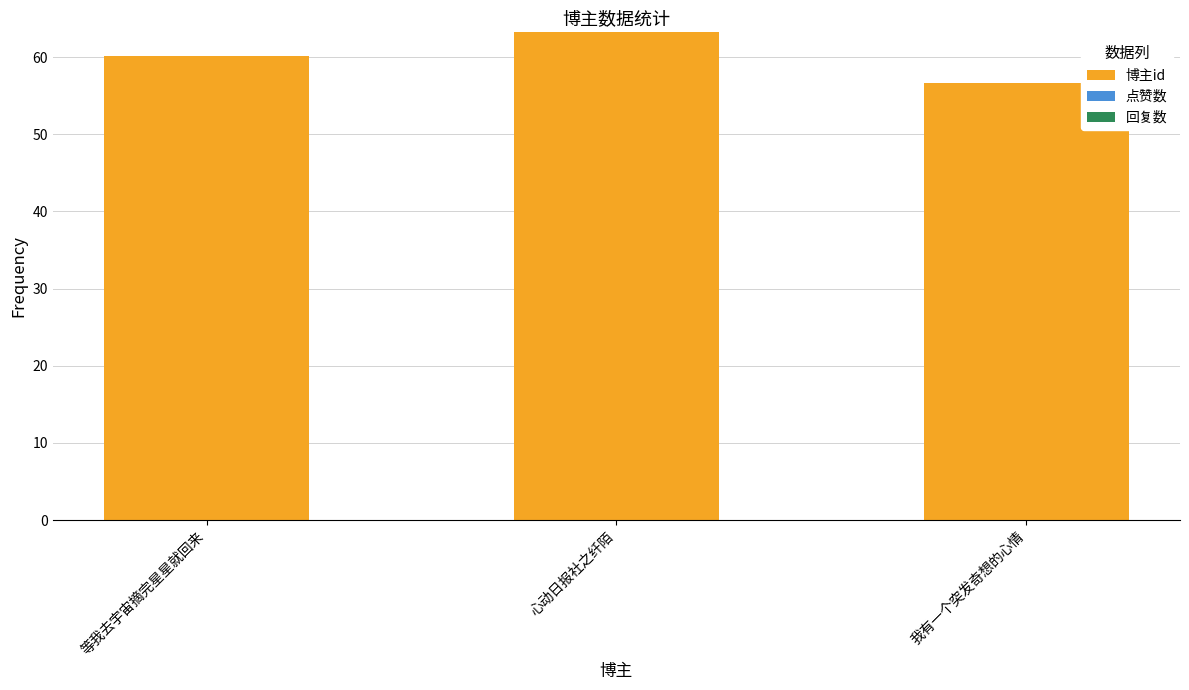

The chart shows a value of 14.3 at 心动日报社之纤陌. True or false?

False